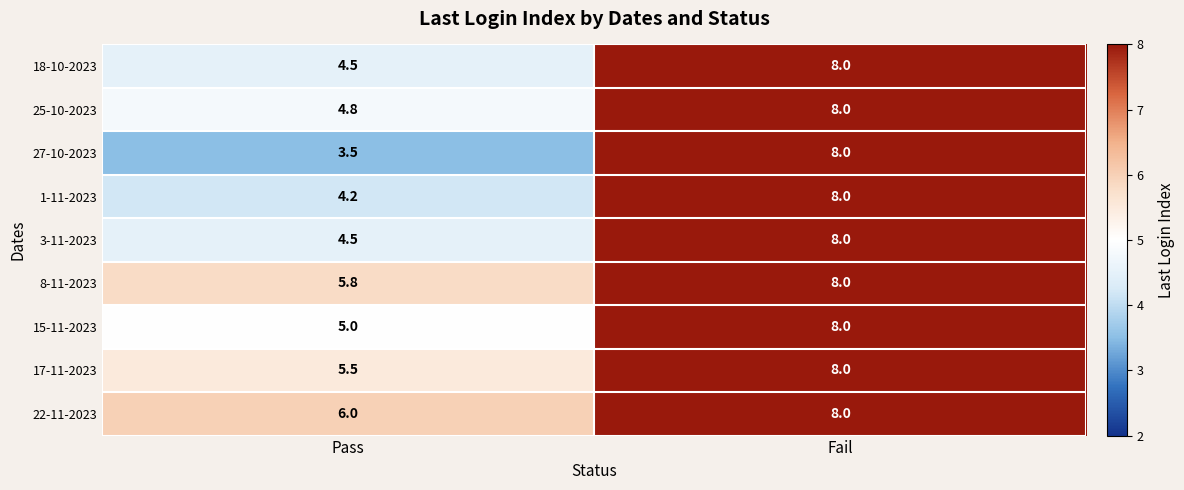

At how many categories does at least one series exceed 7?

1